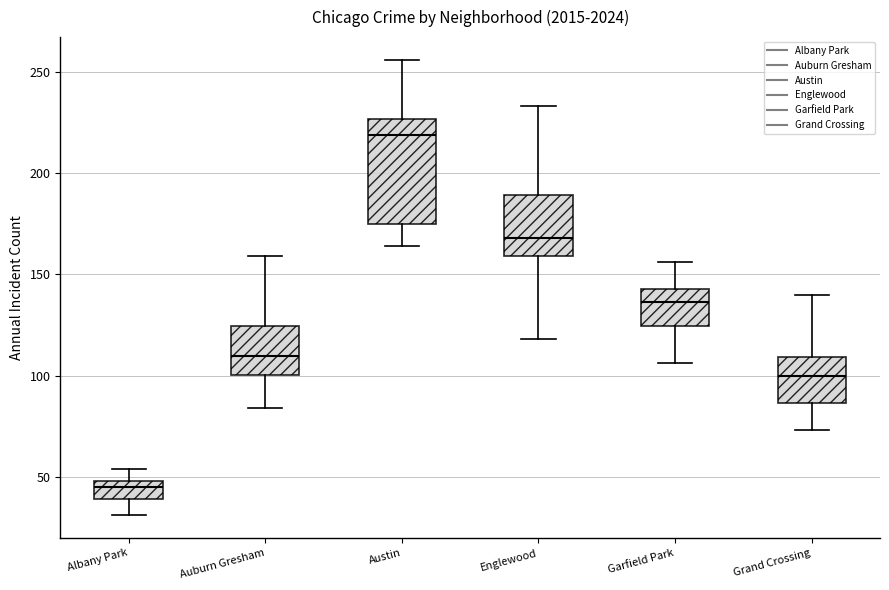

Reading left to right, read every box against the y-axis: the position of its median line, the range the box covers, and the ends of its whiskers. The values are not printed on the chart, so give them approximately, as read against the axis.

Albany Park: median 45, box 40 to 50, whiskers 30 to 55
Auburn Gresham: median 110, box 100 to 125, whiskers 85 to 160
Austin: median 220, box 175 to 225, whiskers 165 to 255
Englewood: median 170, box 160 to 190, whiskers 120 to 235
Garfield Park: median 135, box 125 to 145, whiskers 105 to 155
Grand Crossing: median 100, box 85 to 110, whiskers 75 to 140